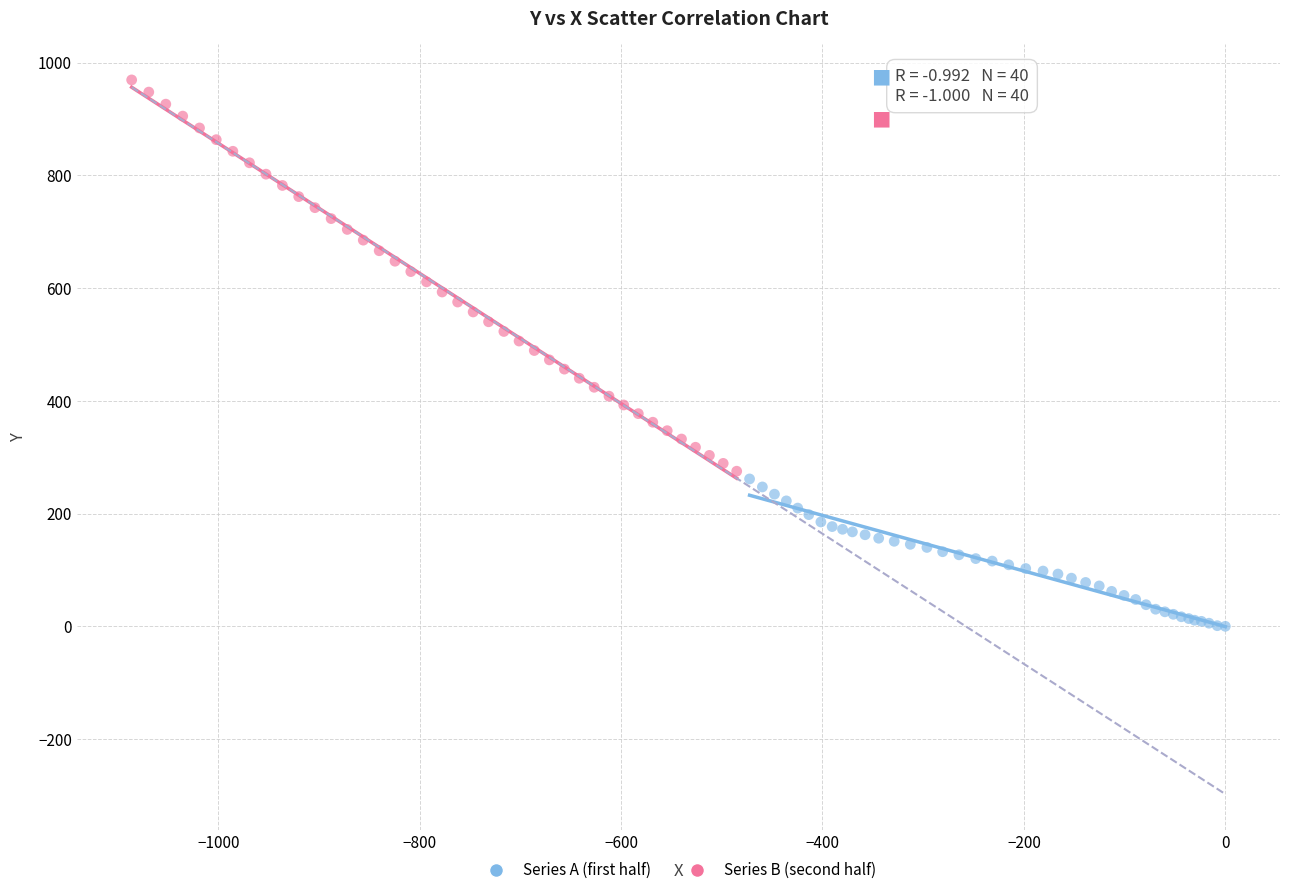

Which series contains the lowest Y value?

Series A (first half)